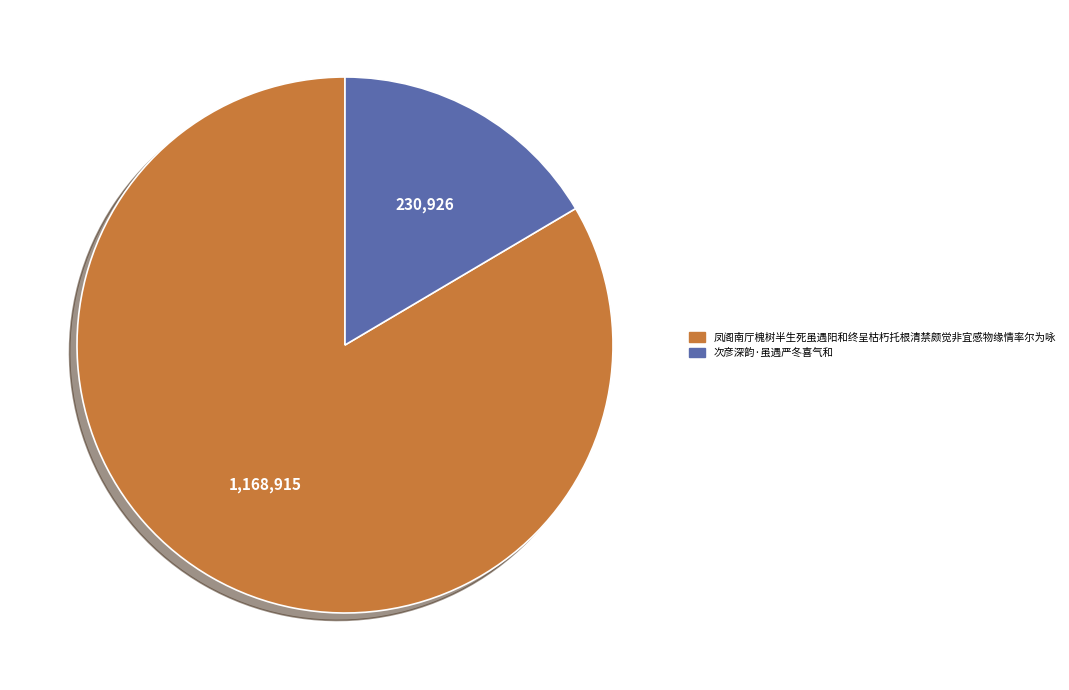

What is the ratio of the value at 凤阁南厅槐树半生死虽遇阳和终呈枯朽托根清禁颇觉非宜感物缘情率尔为咏 to the value at 次彦深韵·虽遇严冬喜气和?

5.1